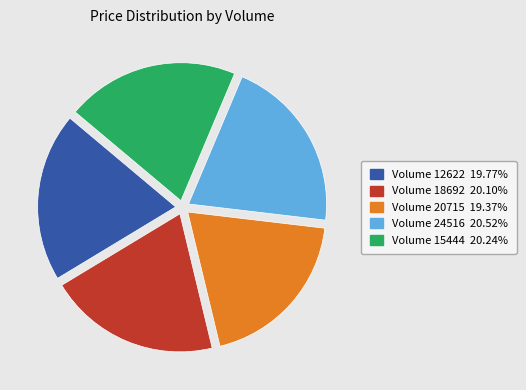

Is there a majority slice in this chart?

No